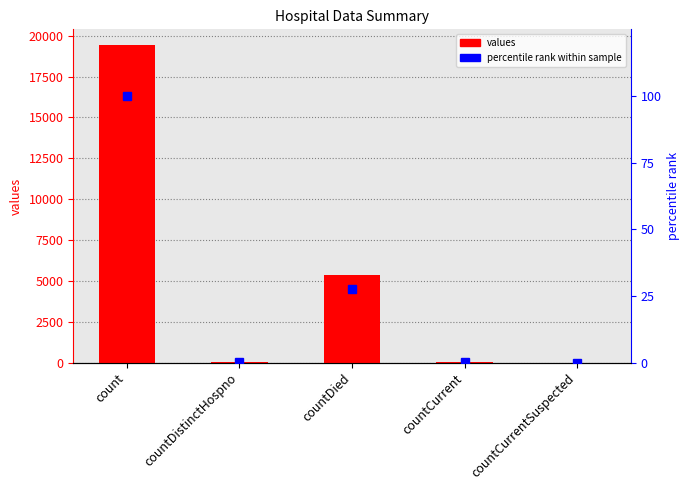

Reading right to left, list all the values displayed in this chart.

values: countCurrentSuspected=0.0	countCurrent=60.0	countDied=5357.0	countDistinctHospno=38.0	count=19420.0
percentile rank: countCurrentSuspected=0.0	countCurrent=0.3	countDied=27.6	countDistinctHospno=0.2	count=100.0